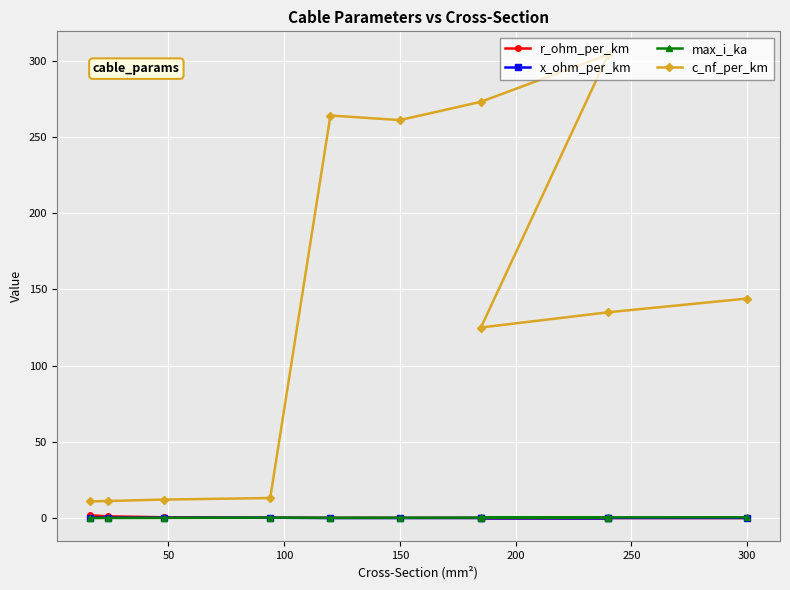

What is the minimum value for c_nf_per_km?

11.0